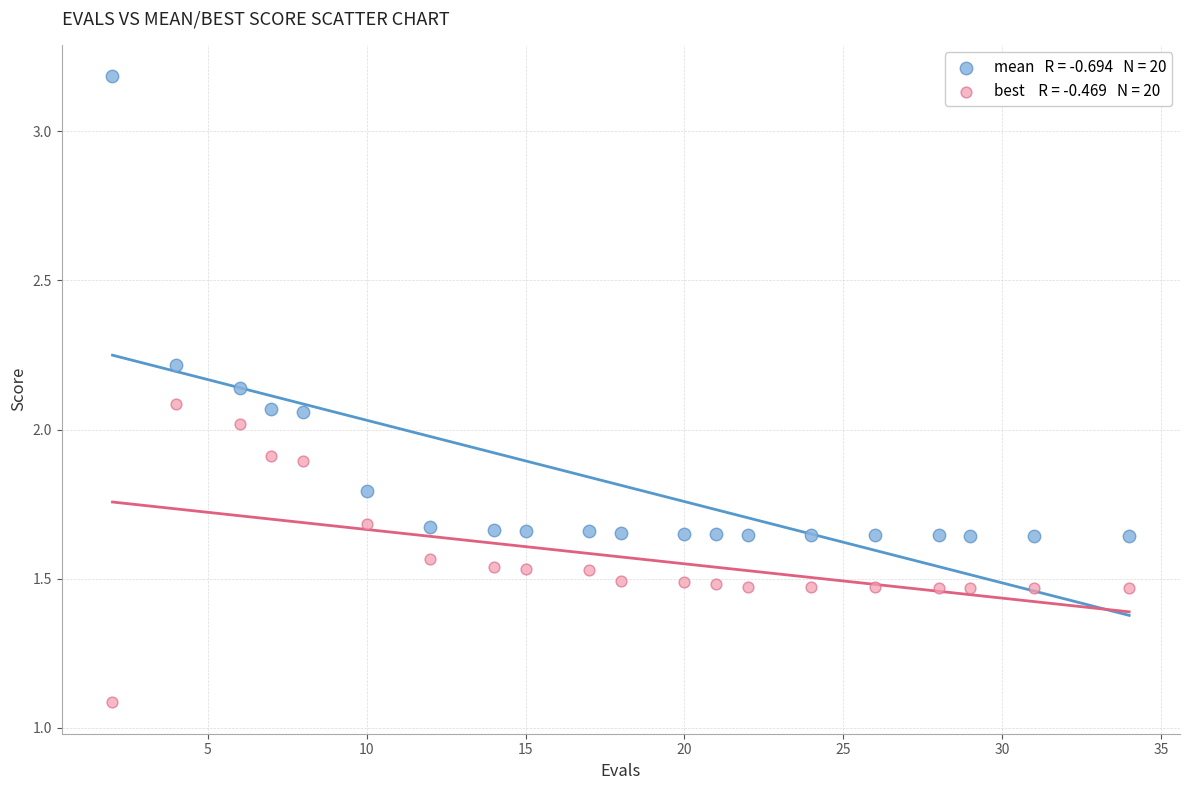

Across all data points, what is the range of X values (max minus min)?

32.0